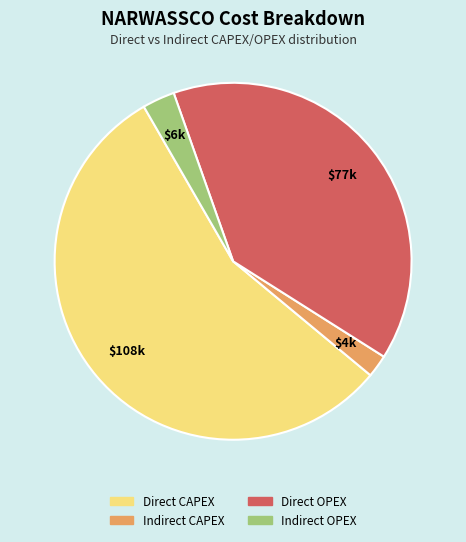

Is the sum of Indirect CAPEX and Direct CAPEX greater than half?

Yes